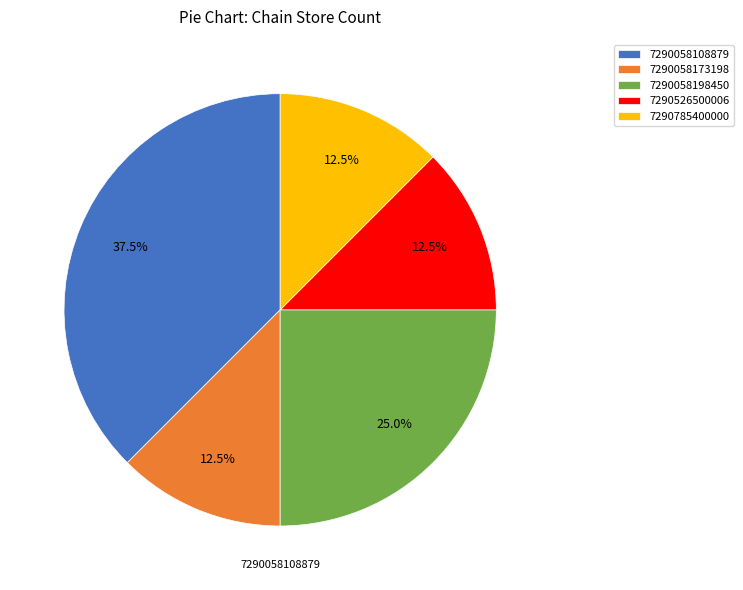

How many slices are in this pie chart?

5